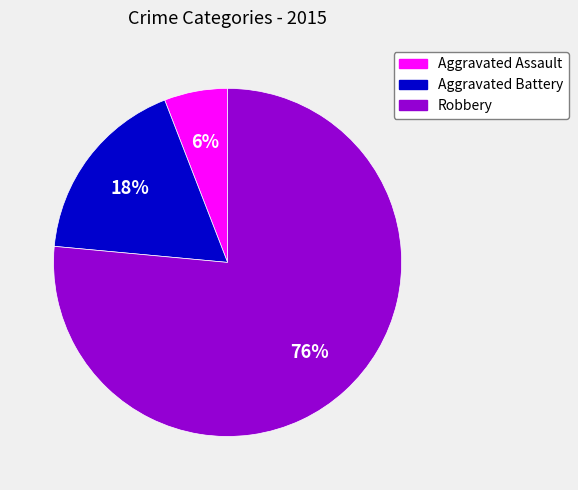

Is it true that Aggravated Assault is 6% of the pie?

True